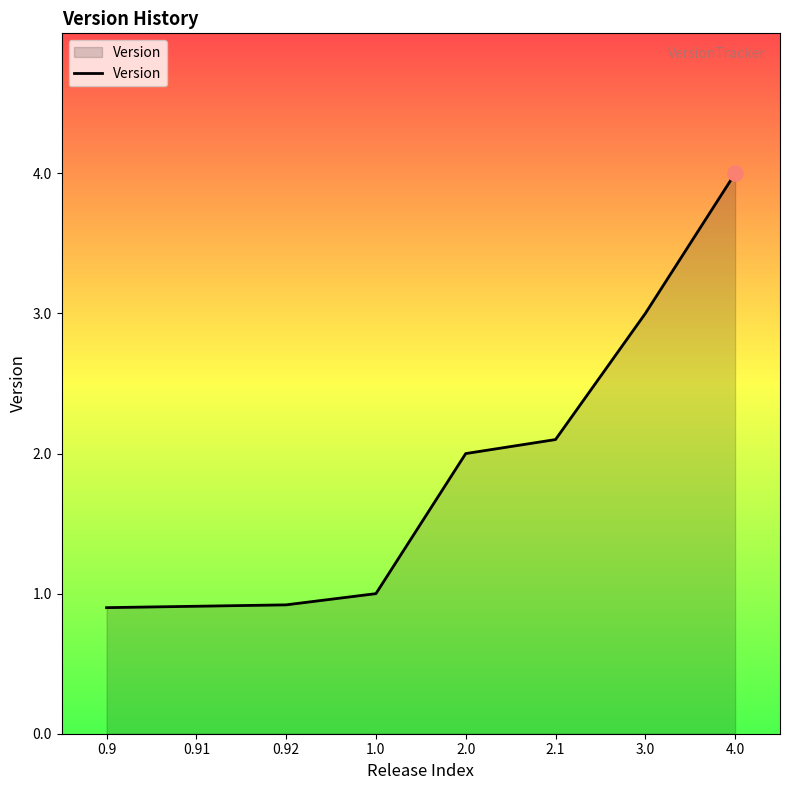

Which has a higher value, 1.0 or 0.9?

1.0